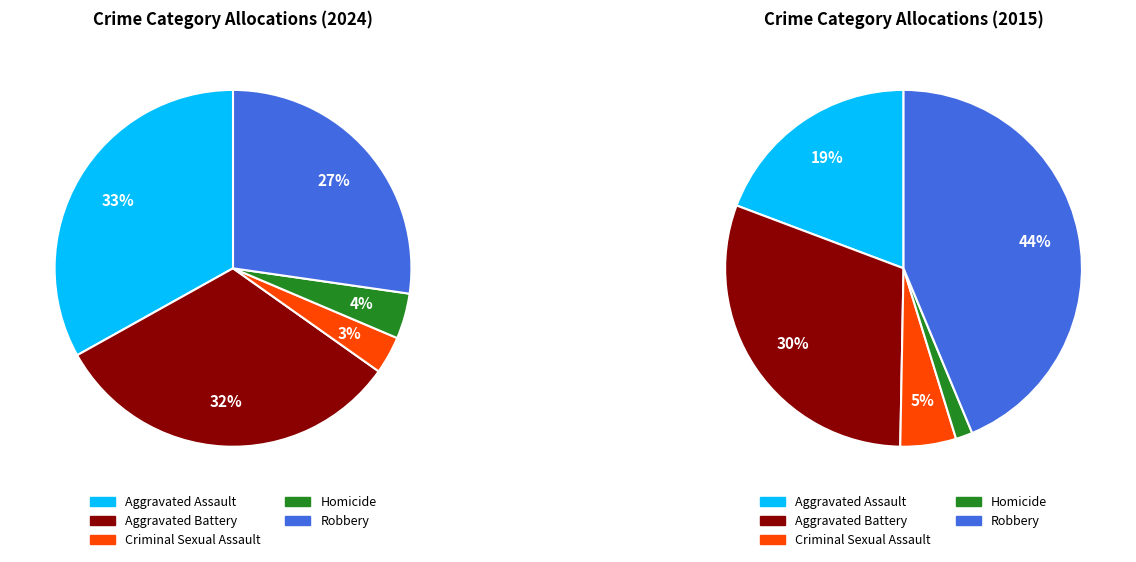

What is the ratio of the value at Aggravated Battery to the value at Criminal Sexual Assault?

9.4